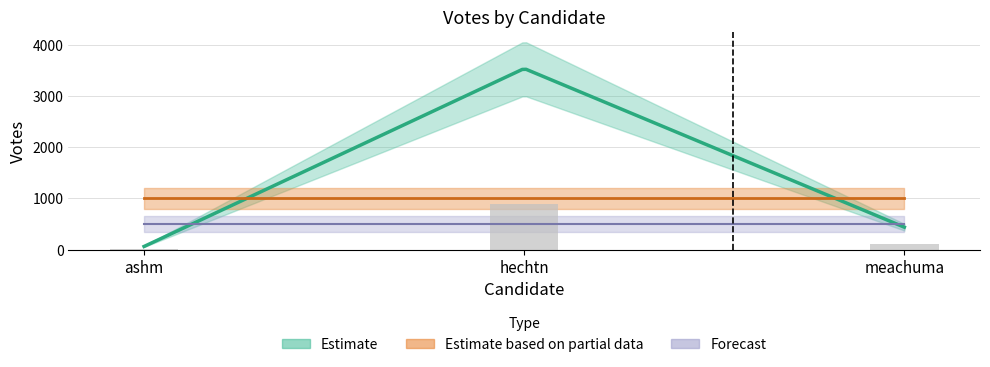

Rank the categories by value from highest to lowest.

hechtn, meachuma, ashm